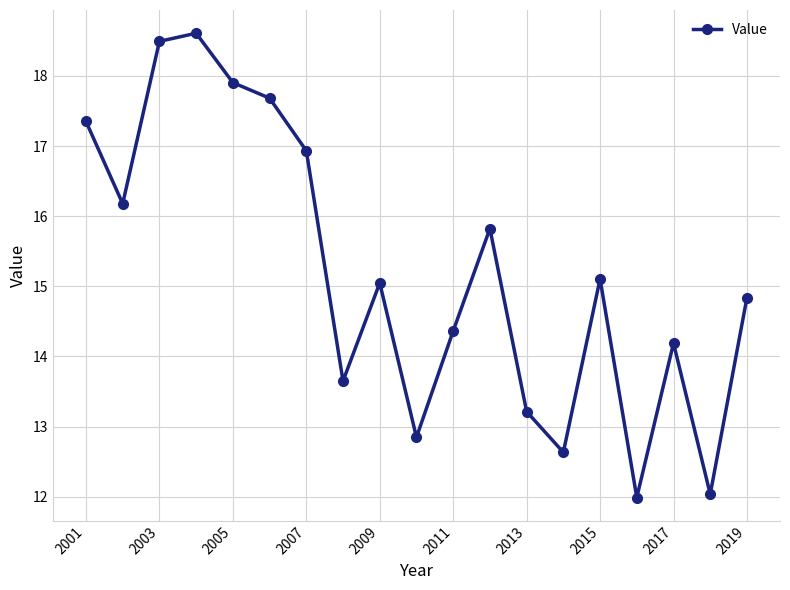

How many interior local valleys (lower than both neighbors) does the data have?

6